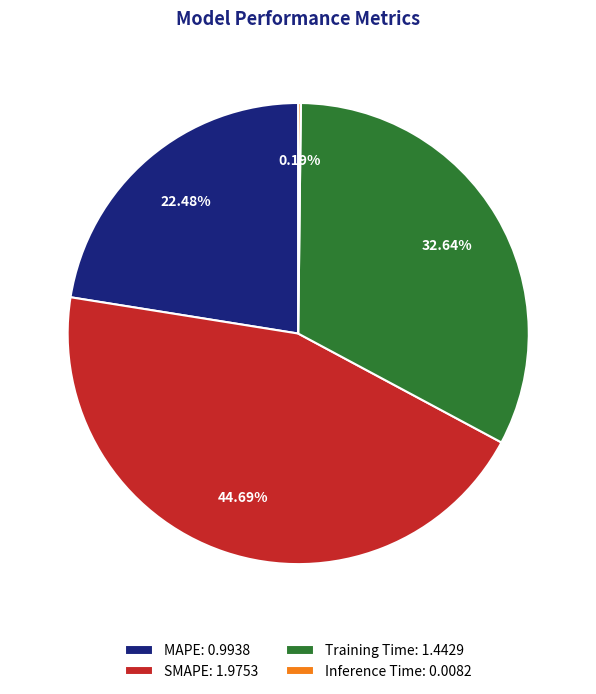

Approximately how many times larger is the value at MAPE compared to SMAPE?

0.5